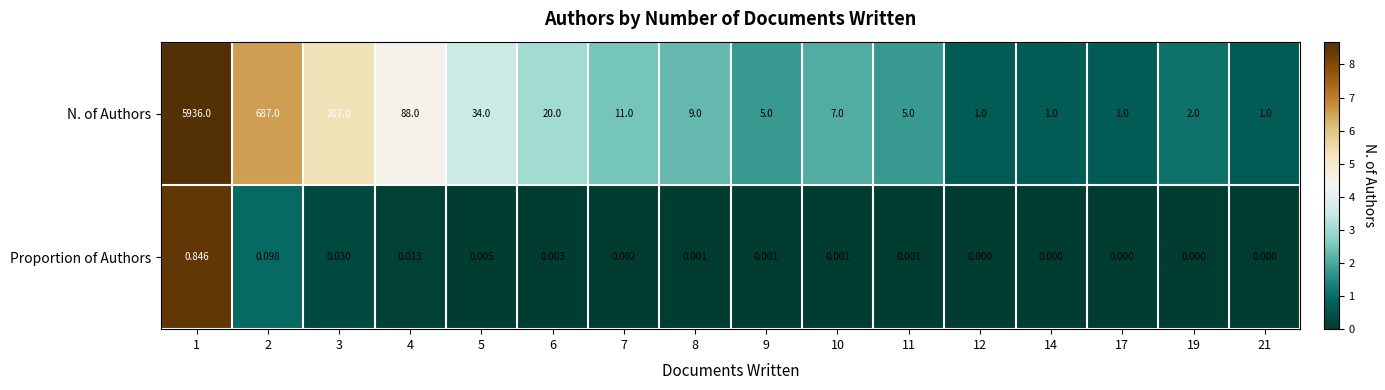

Which series has the largest total across all categories?

N. of Authors